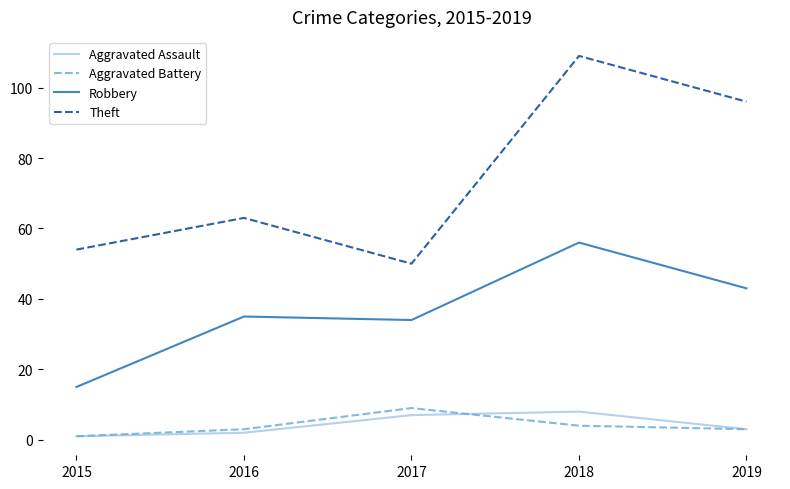

The Robbery series shows 60 at 2019. True or false?

False